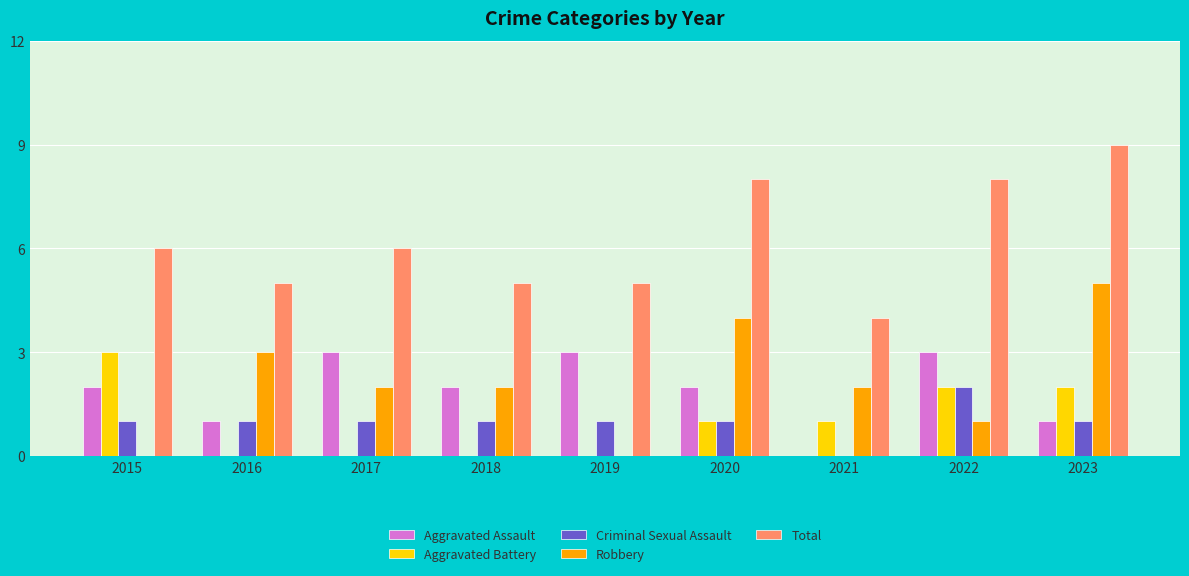

What is the total value across all series at 2019?

9